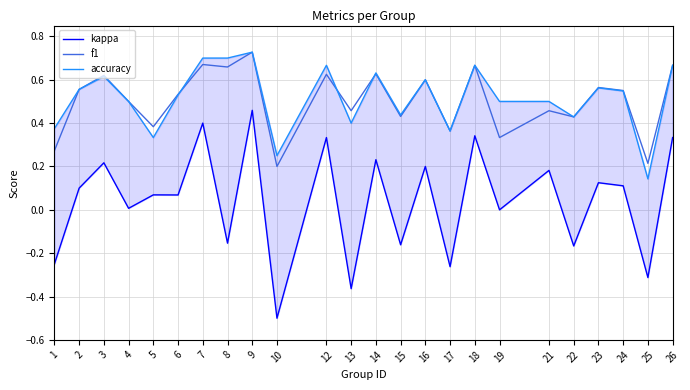

True or false: accuracy and kappa intersect in this chart.

False